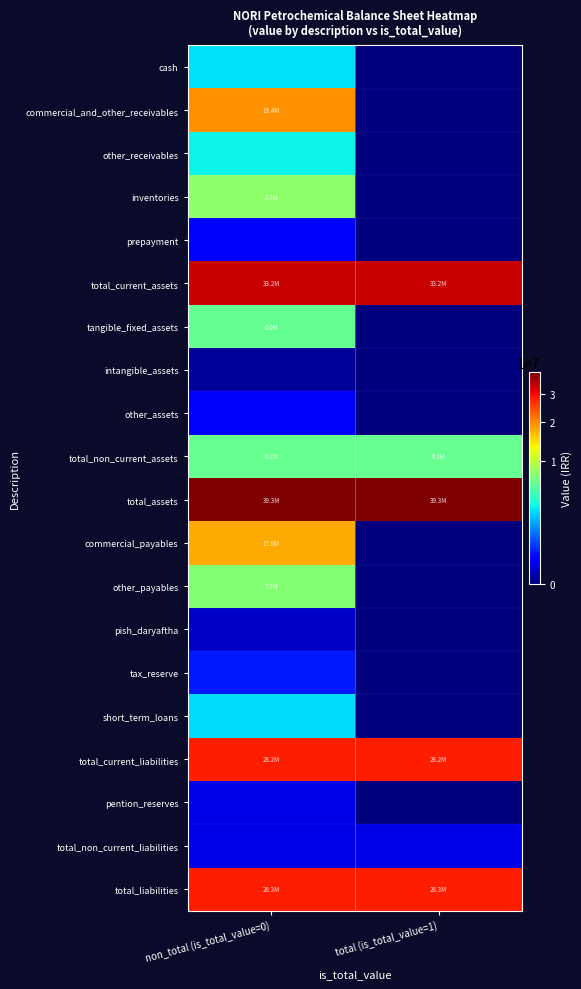

What is the spread (max minus min) of values at non_total (is_total_value=0)?

39303250